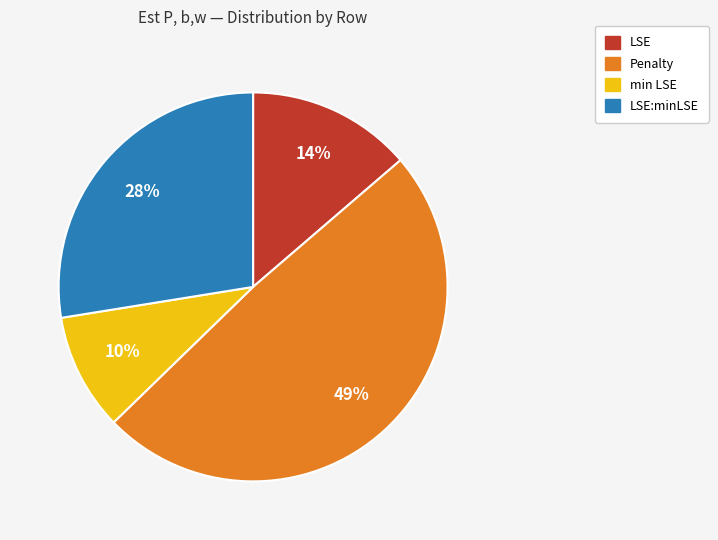

To the nearest percent, what is the difference between the largest and smallest slice percentages?

39%